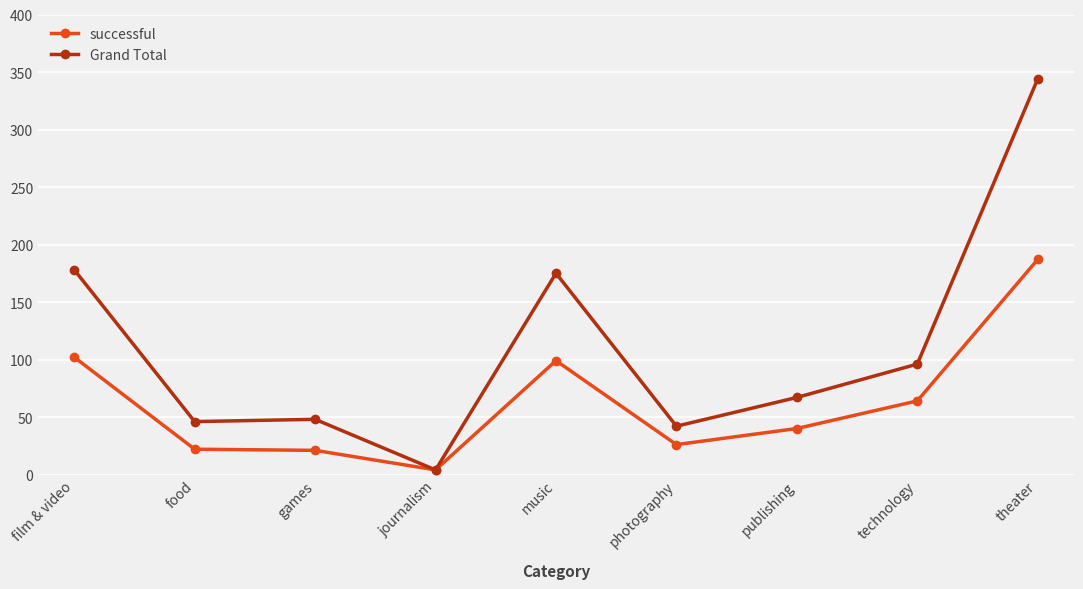

What is the total value across all series at technology?

160